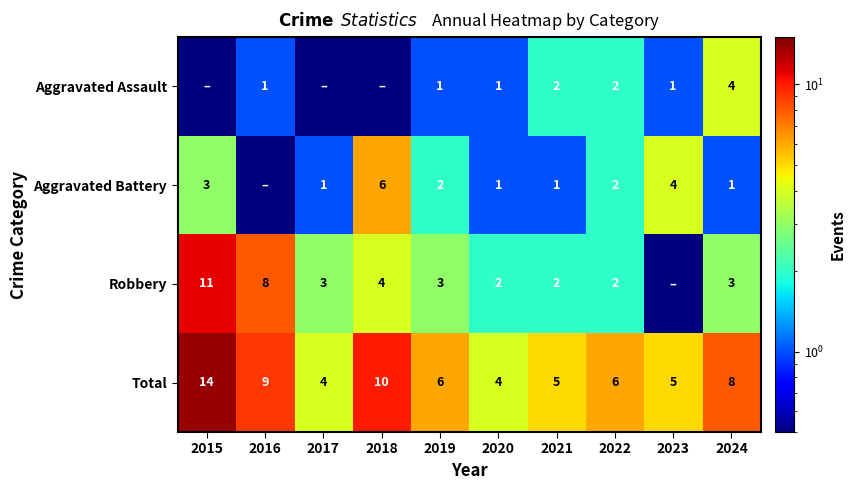

At which label is Total closest to 9?

2016